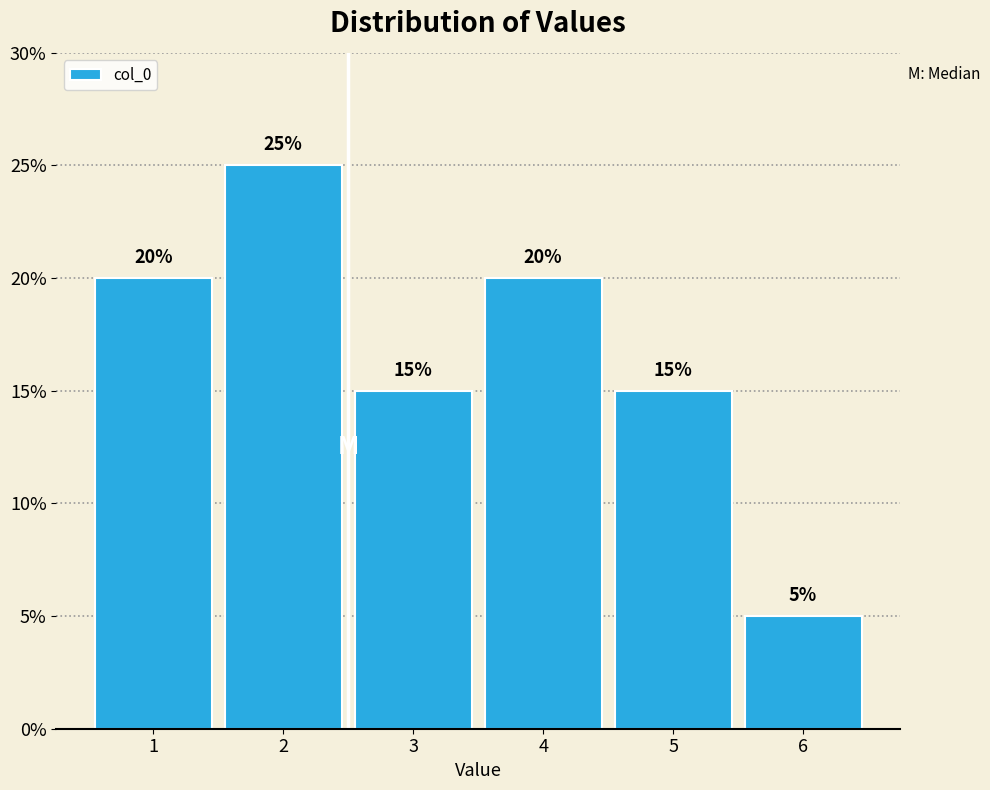

Reading left to right, what are all the values shown in this chart?

1=20	2=25	3=15	4=20	5=15	6=5